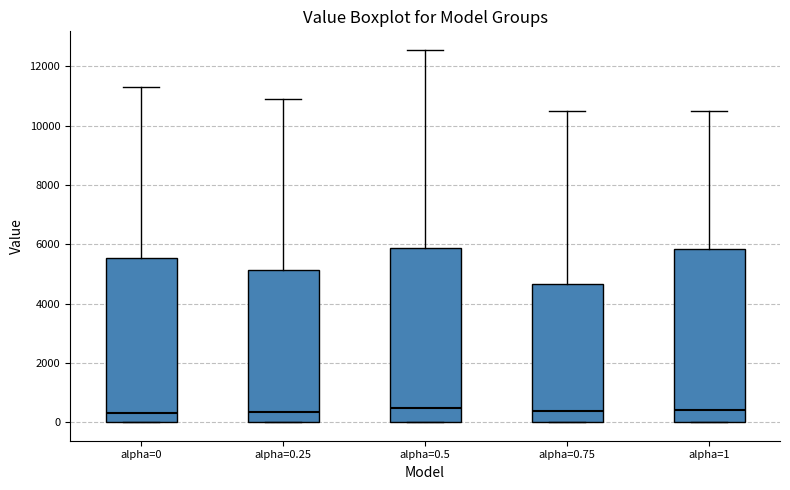

Where is the upper edge of the box for alpha=0.25 on the y-axis? The values are not printed on the chart, so give them approximately, as read against the axis.

5200